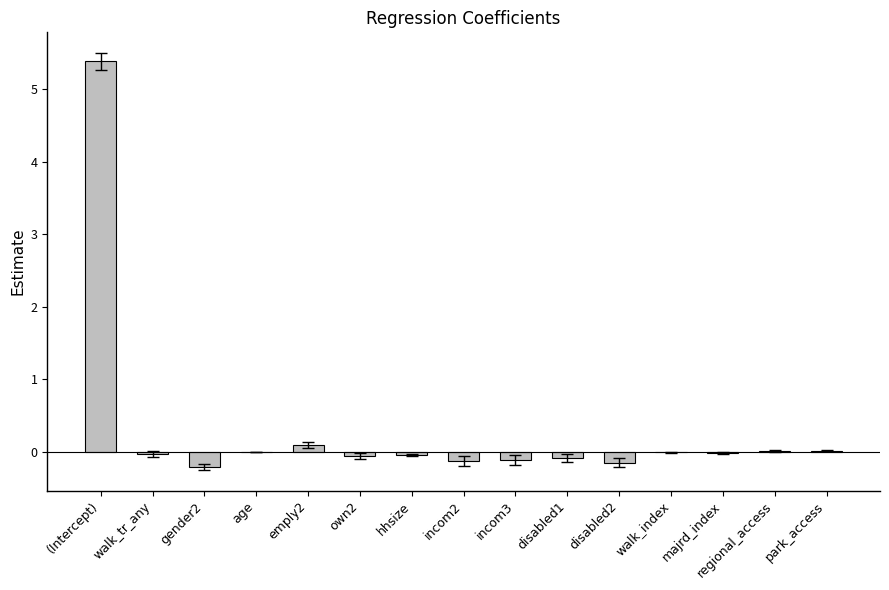

Which category has the highest value across all series?

(Intercept)